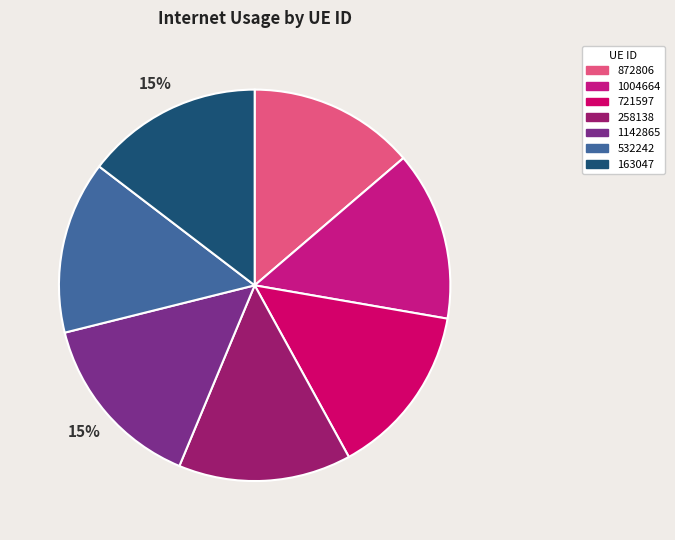

Which category has the smallest portion of the pie?

872806